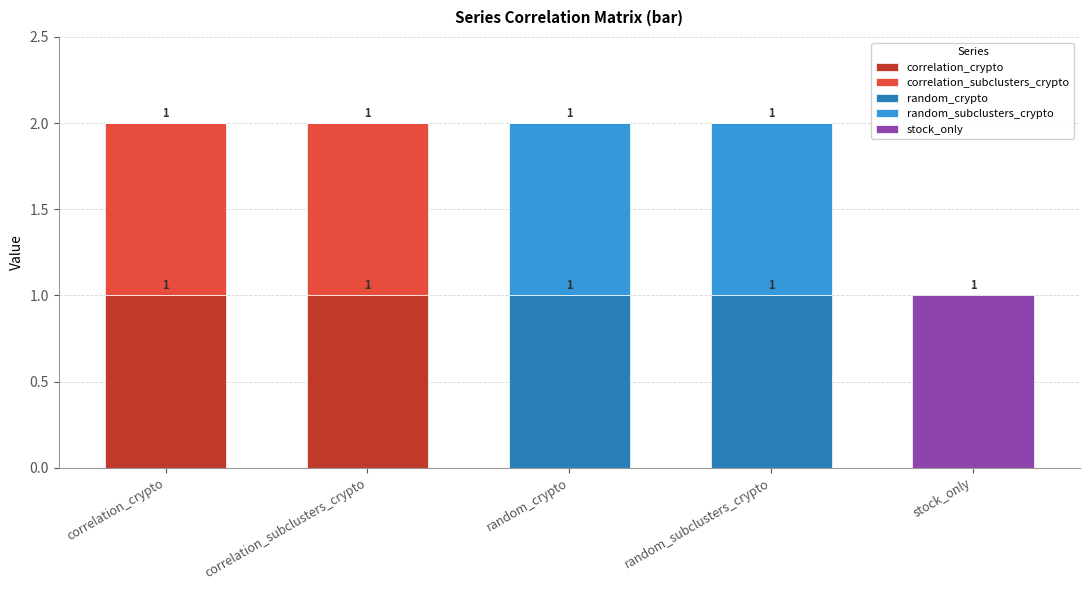

How many categories are shown in the chart?

5